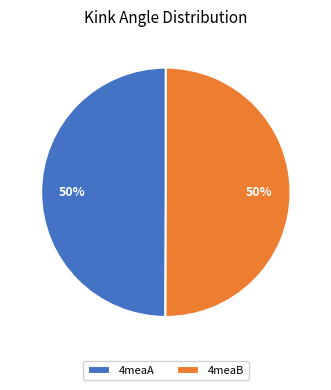

What is the ratio of the value at 4meaB to the value at 4meaA?

1.0